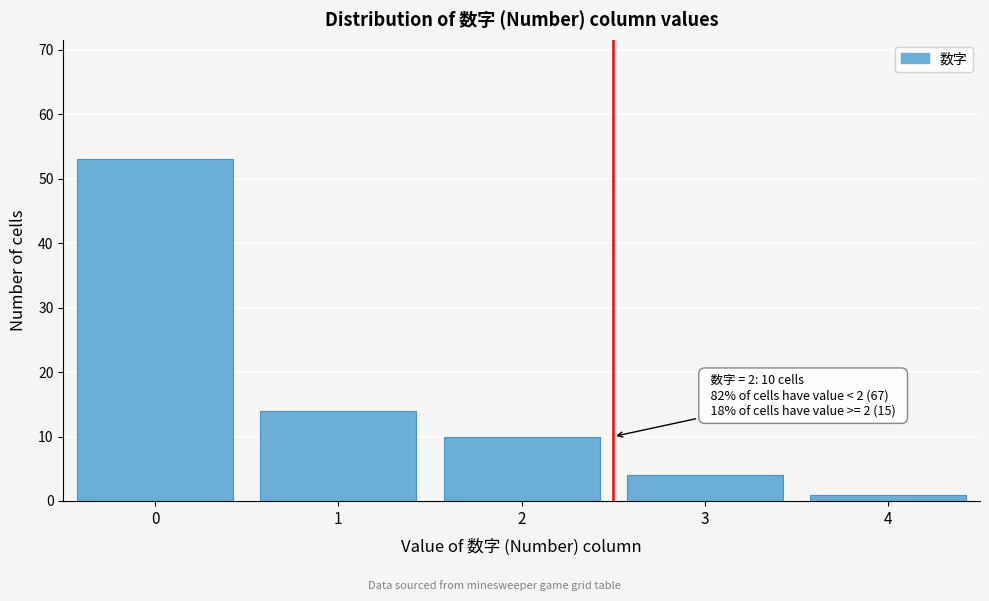

Reading left to right, what are all the values shown in this chart?

53	14	10	4	1